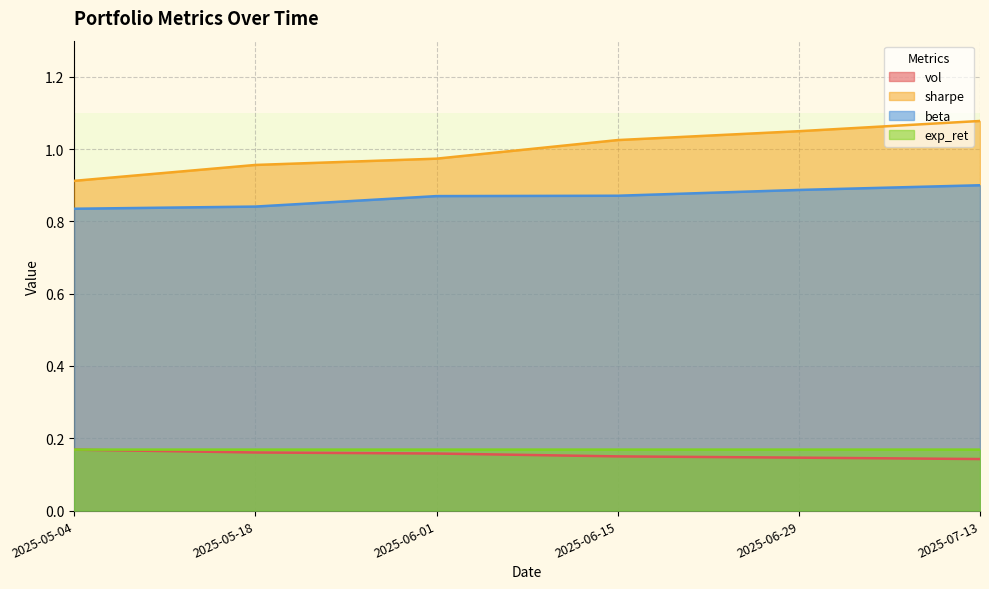

What is the minimum value shown in the chart?

0.1